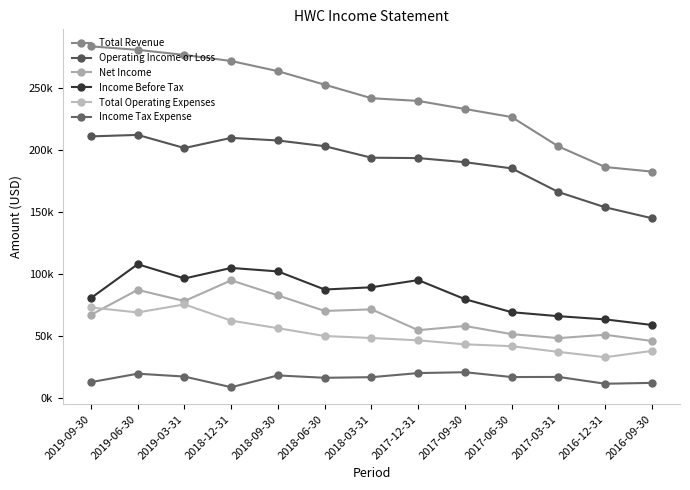

At which category does Income Tax Expense reach its first local peak?

2019-06-30